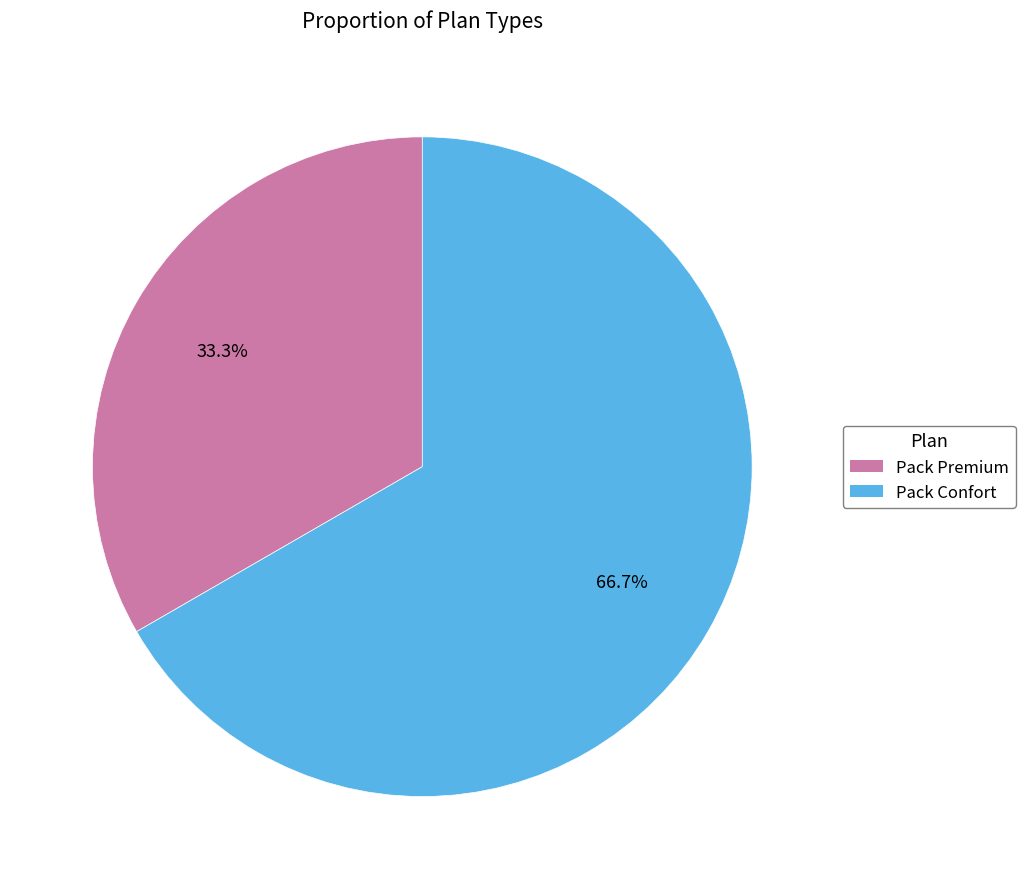

Between Pack Confort and Pack Premium, which is larger?

Pack Confort